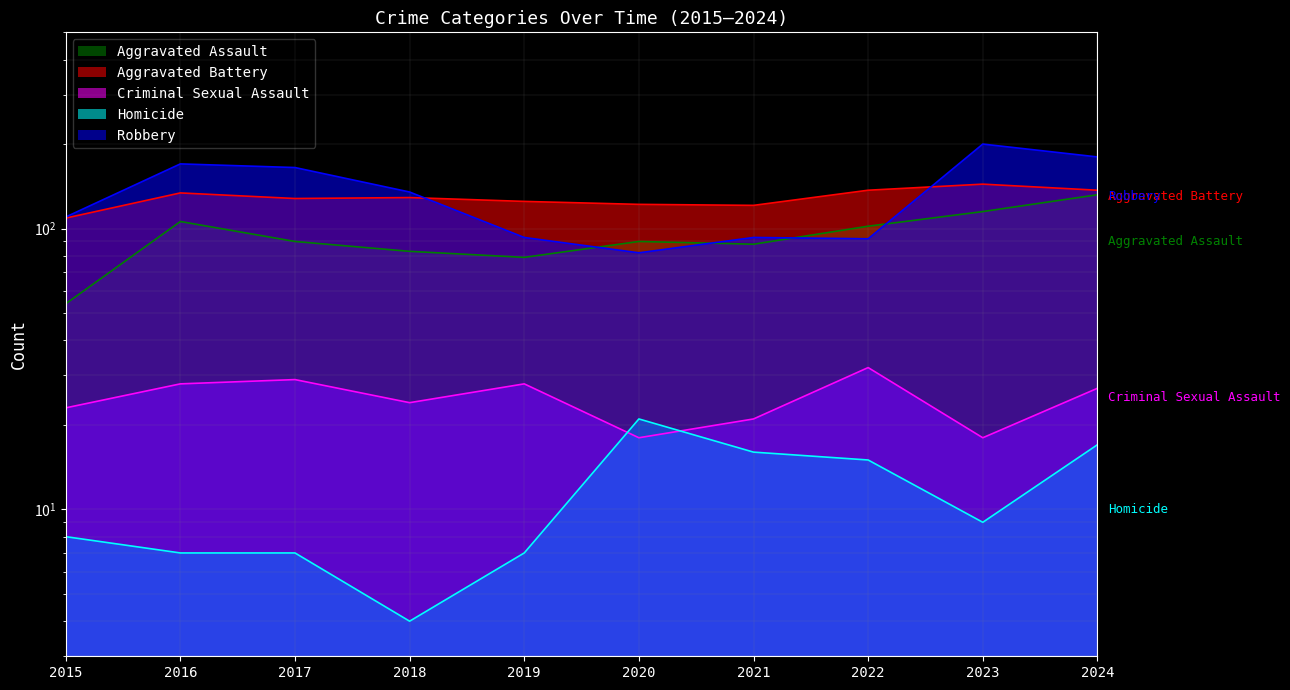

At which category does the chart reach its minimum across all series?

2018